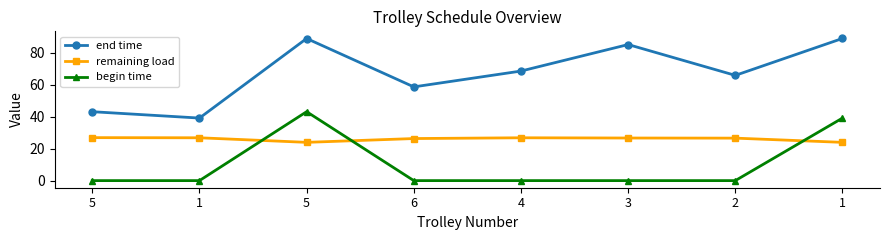

What are all the series names shown in the legend?

end time, remaining load, begin time